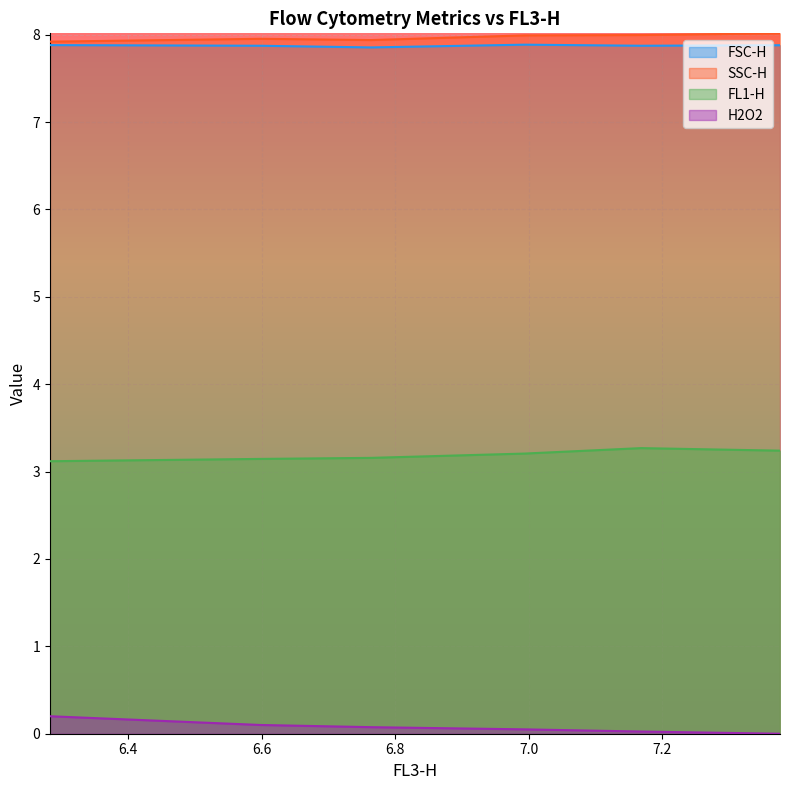

Where is the first local maximum for FL1-H?

7.16885789790321